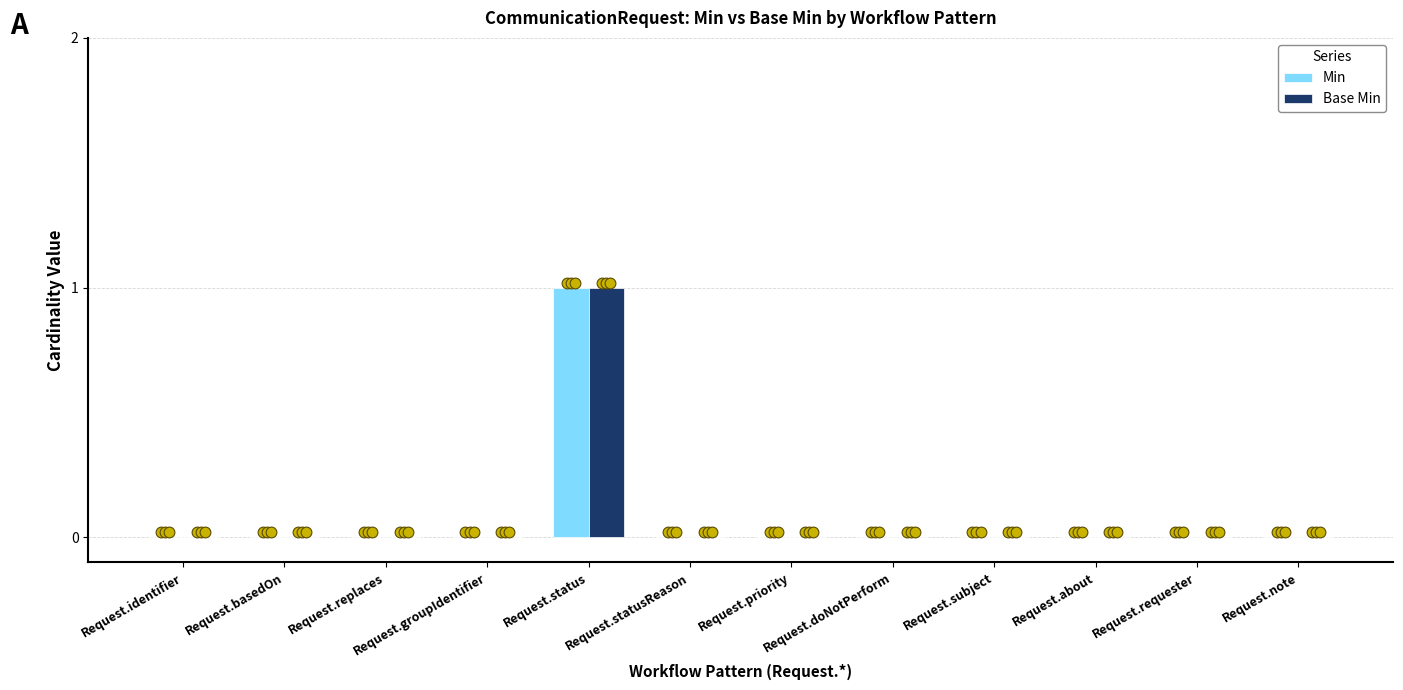

What are all the series names shown in the legend?

Min, Base Min